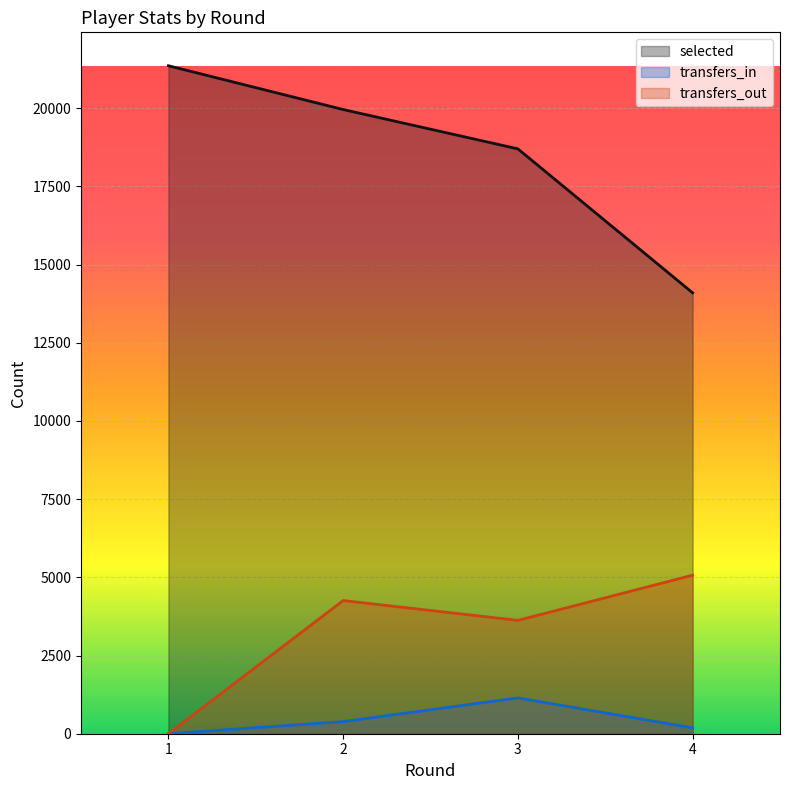

What is the sum of all selected values?

74113